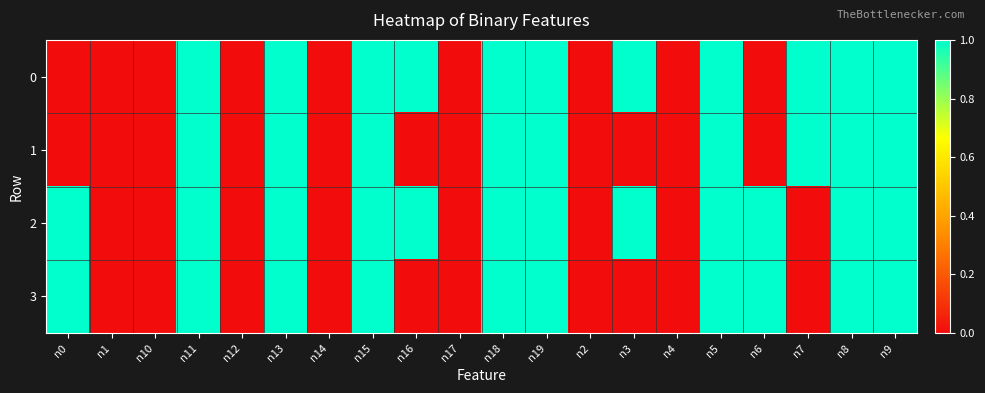

Rank the series by their average value, from lowest to highest.

1, 3, 0, 2